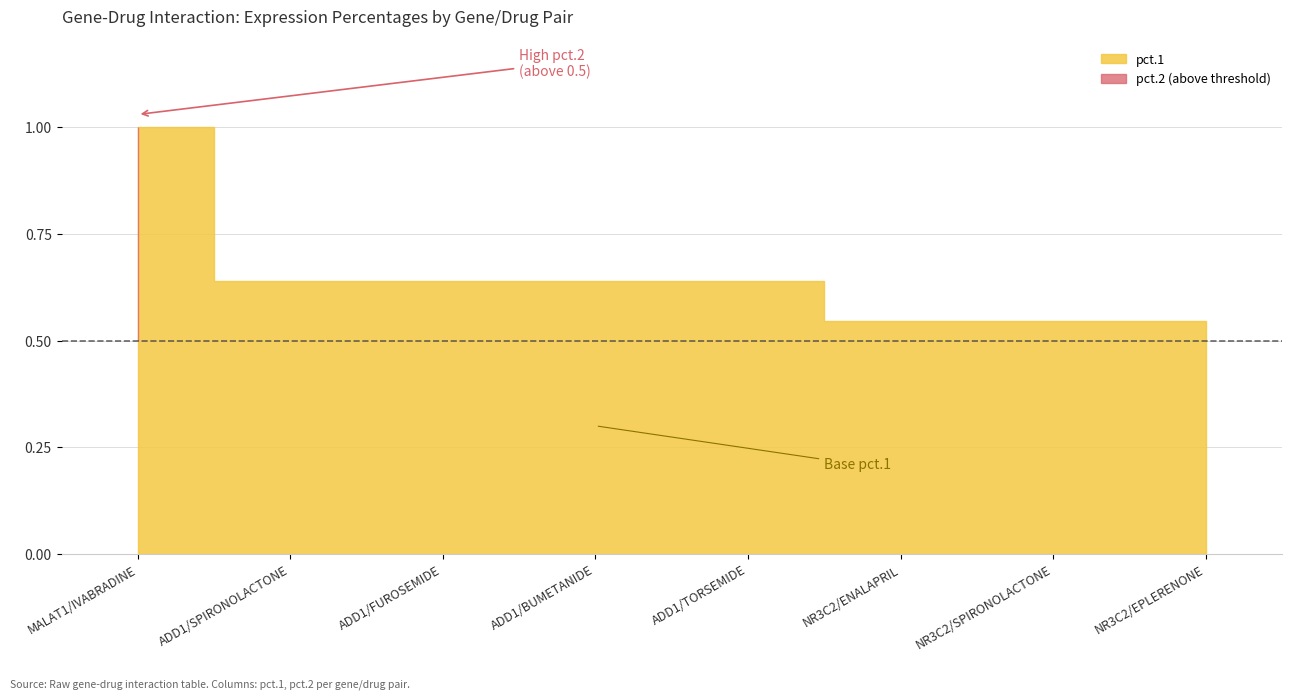

Rank the series by their average value, from highest to lowest.

pct.1, pct.2